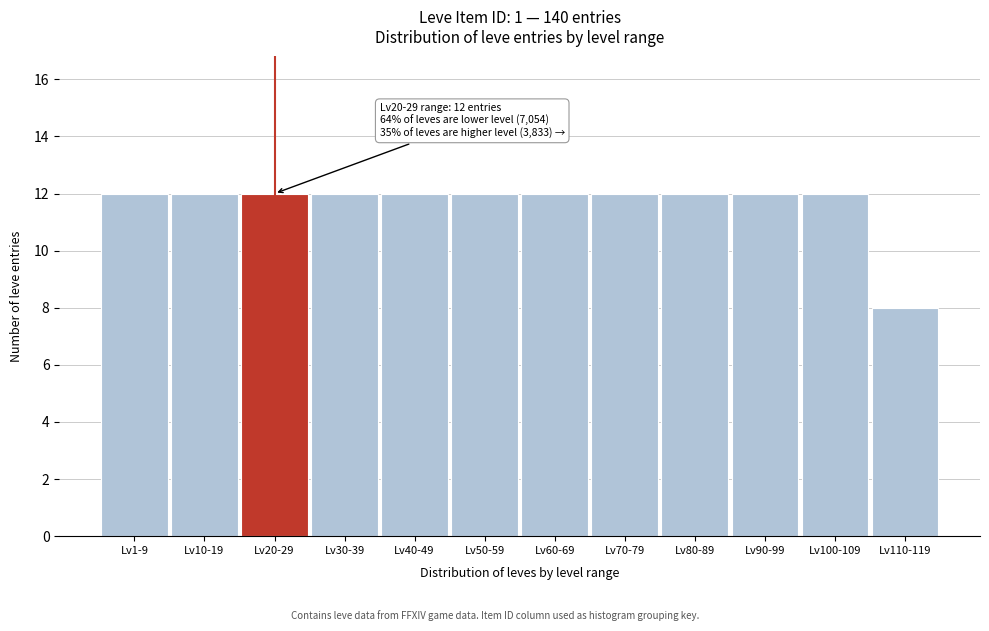

Reading left to right, what are all the values shown in this chart?

Lv1-9=12	Lv10-19=12	Lv20-29=12	Lv30-39=12	Lv40-49=12	Lv50-59=12	Lv60-69=12	Lv70-79=12	Lv80-89=12	Lv90-99=12	Lv100-109=12	Lv110-119=8